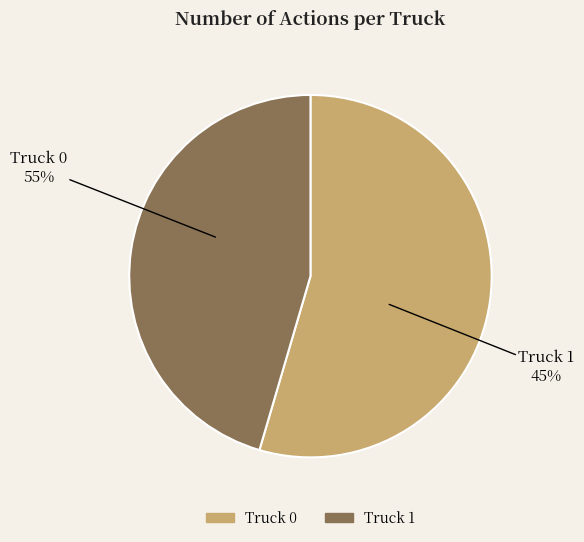

Between Truck 0 and Truck 1, which is larger?

Truck 0